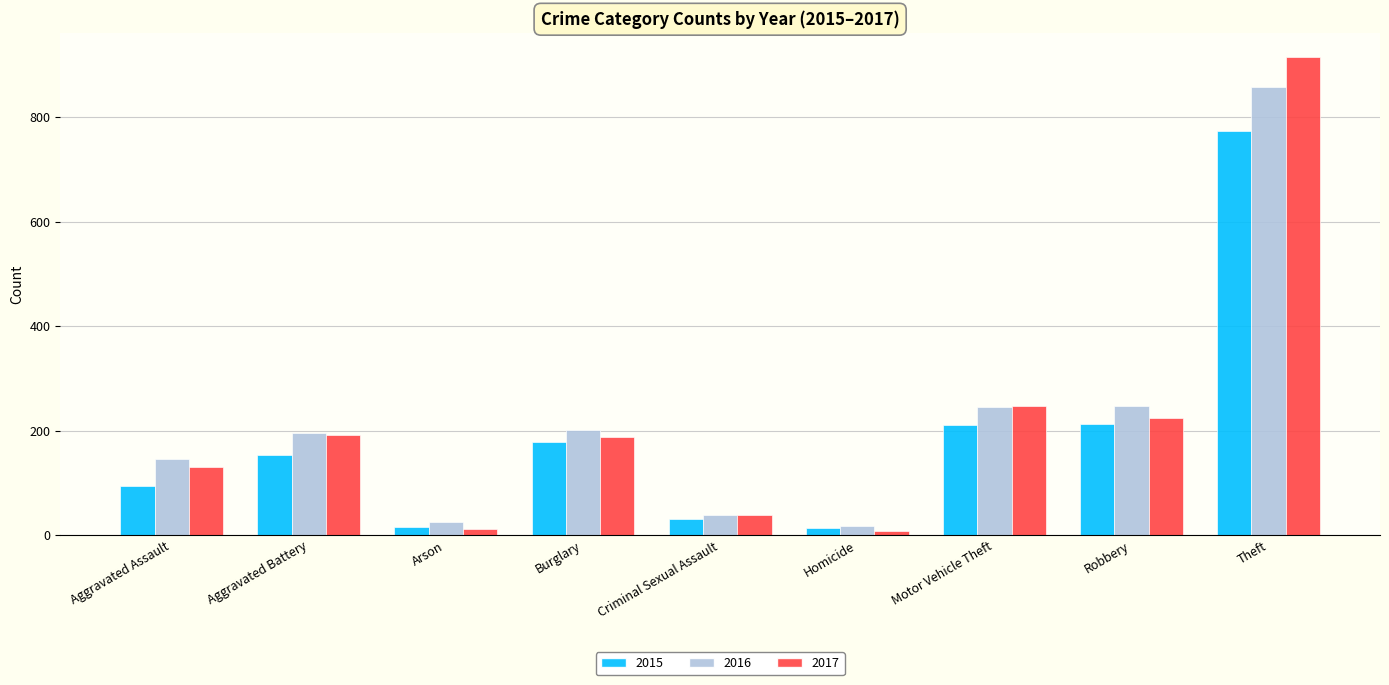

Which series has the widest spread of values?

2017